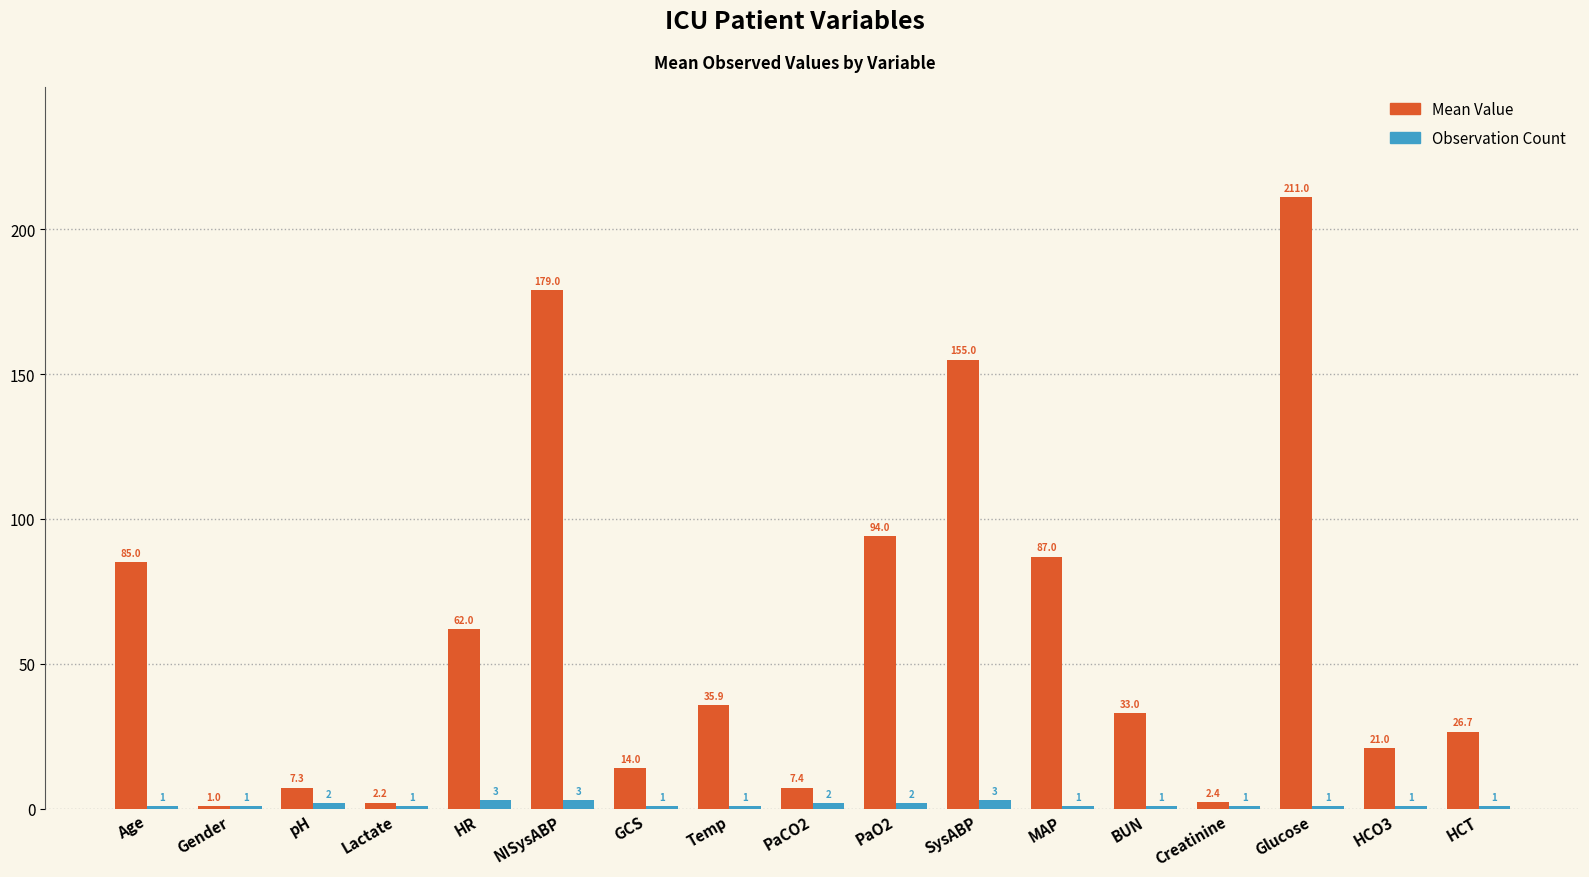

Reading left to right, transcribe all the data shown in this chart.

Mean Value: 85.0	1.0	7.3	2.2	62.0	179.0	14.0	35.9	7.4	94.0	155.0	87.0	33.0	2.4	211.0	21.0	26.7
Observation Count: 1.0	1.0	2.0	1.0	3.0	3.0	1.0	1.0	2.0	2.0	3.0	1.0	1.0	1.0	1.0	1.0	1.0